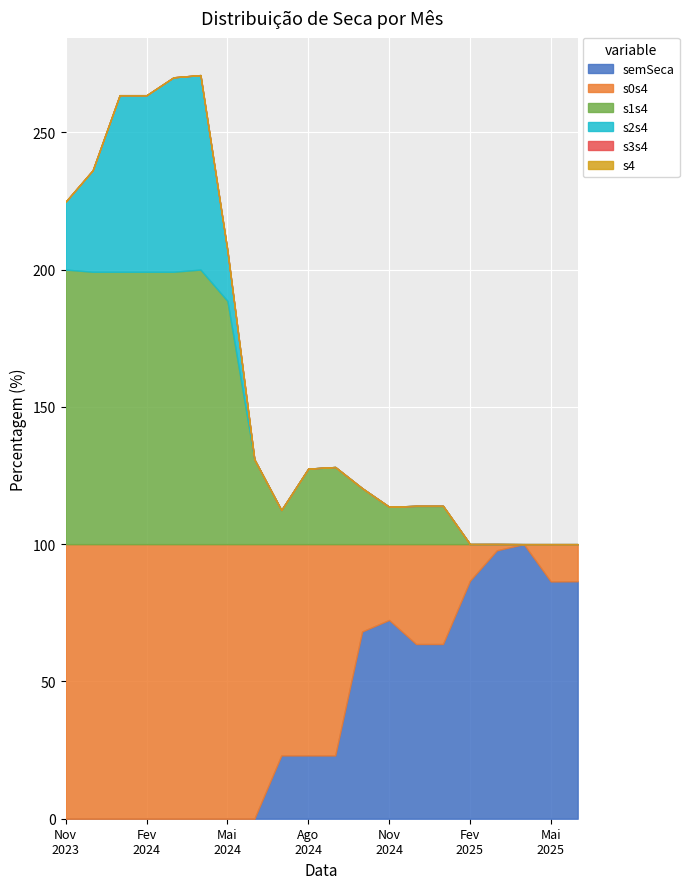

Which series has the largest range (max minus min)?

semSeca